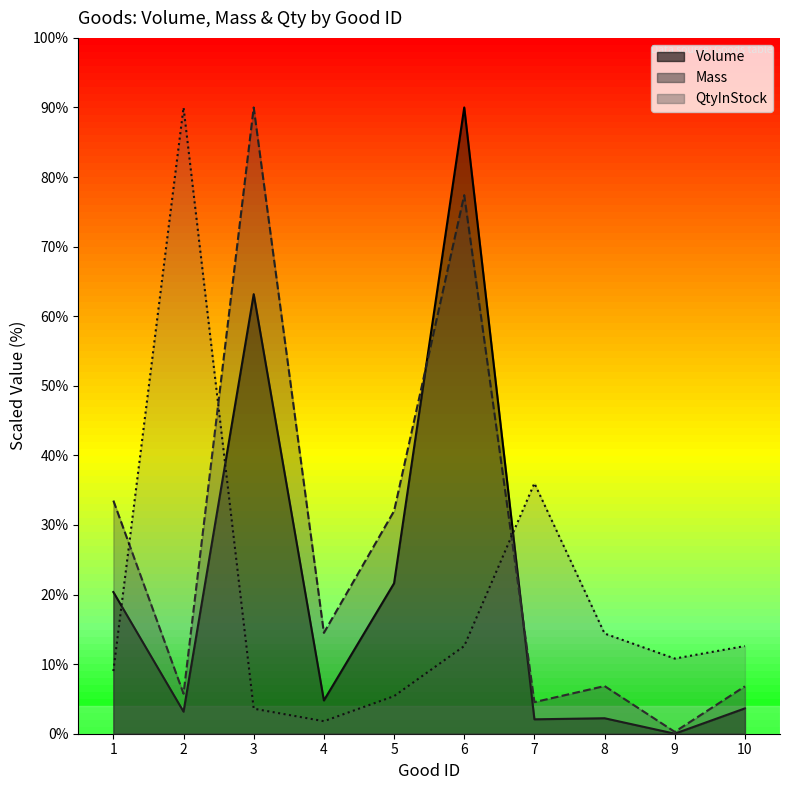

How many data points in QtyInStock are less than 12?

5